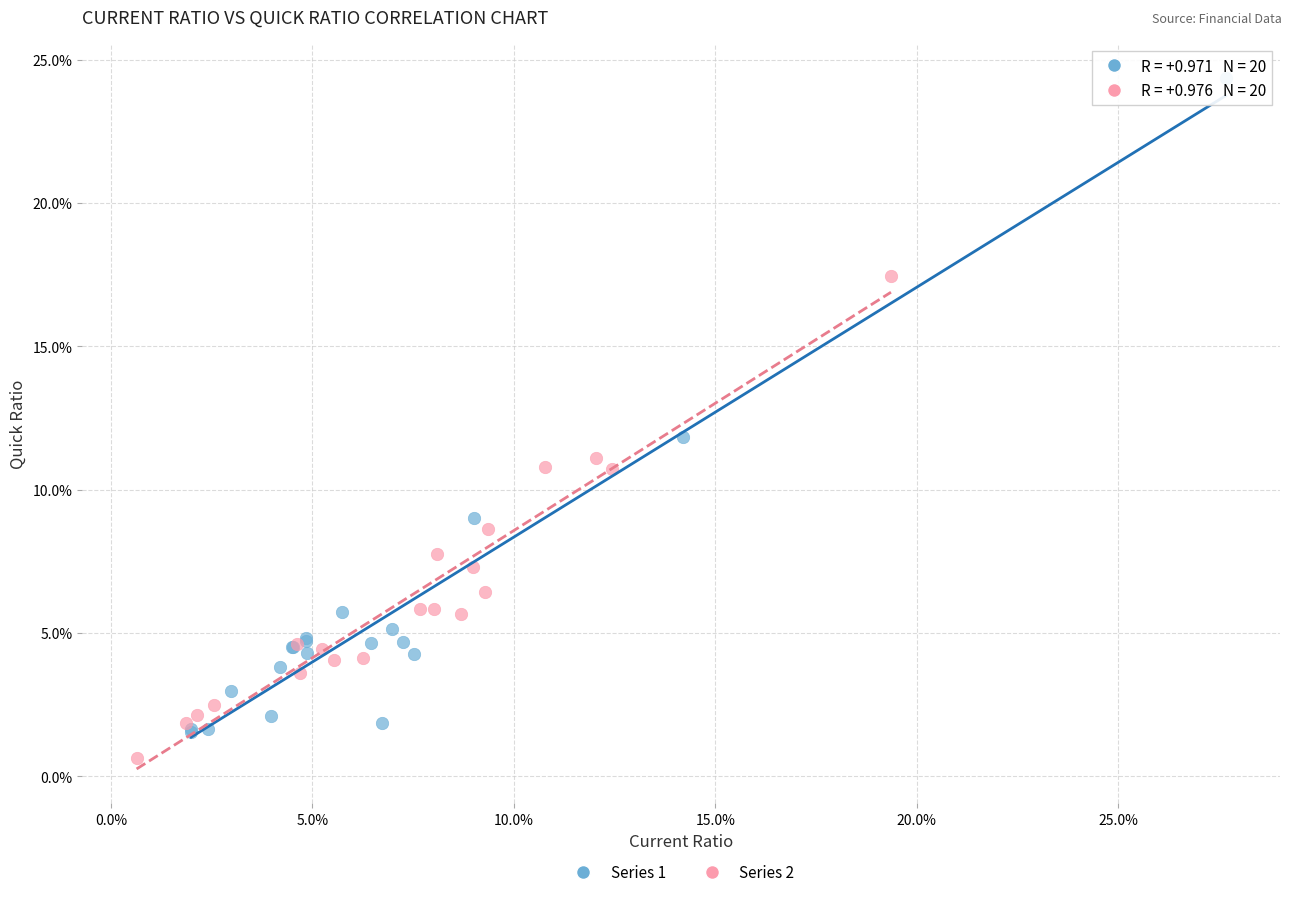

Which series has the largest Y range (max minus min)?

Series 1